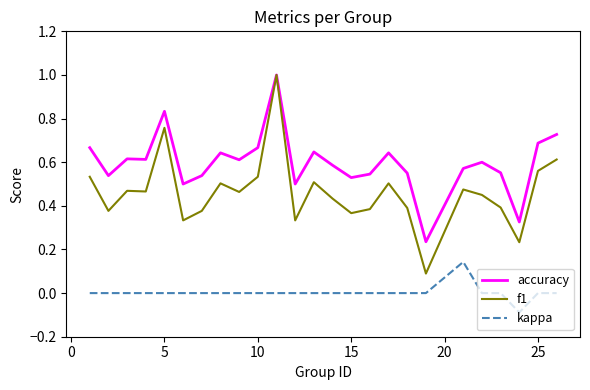

List the series in order of their overall mean, lowest first.

kappa, f1, accuracy